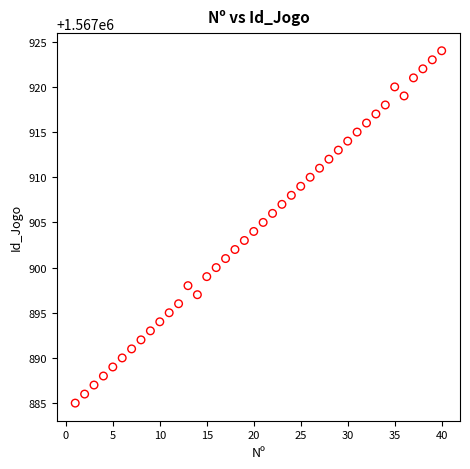

What is the range of Y values (max minus min)?

39